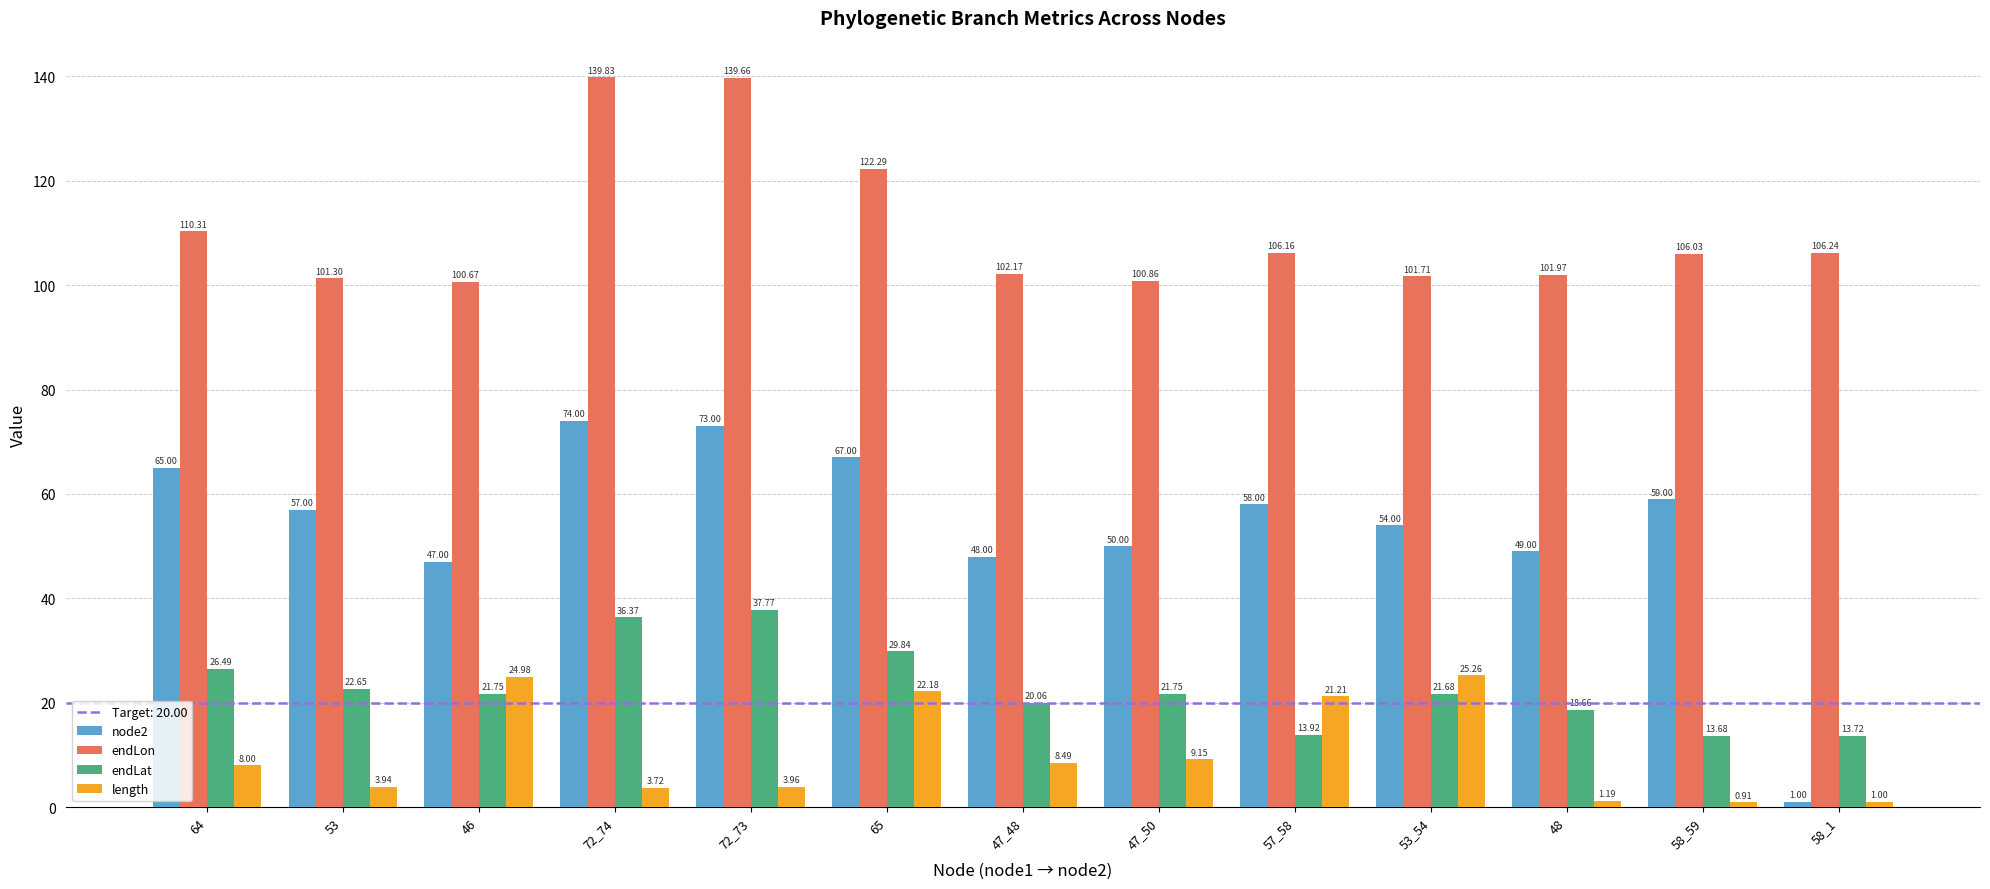

At 47_48, list the series in order from smallest to largest.

length, endLat, node2, endLon